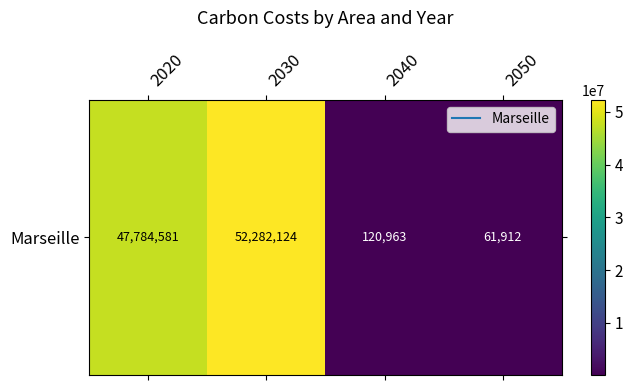

What is the difference between the maximum and second lowest values?

52161160.8